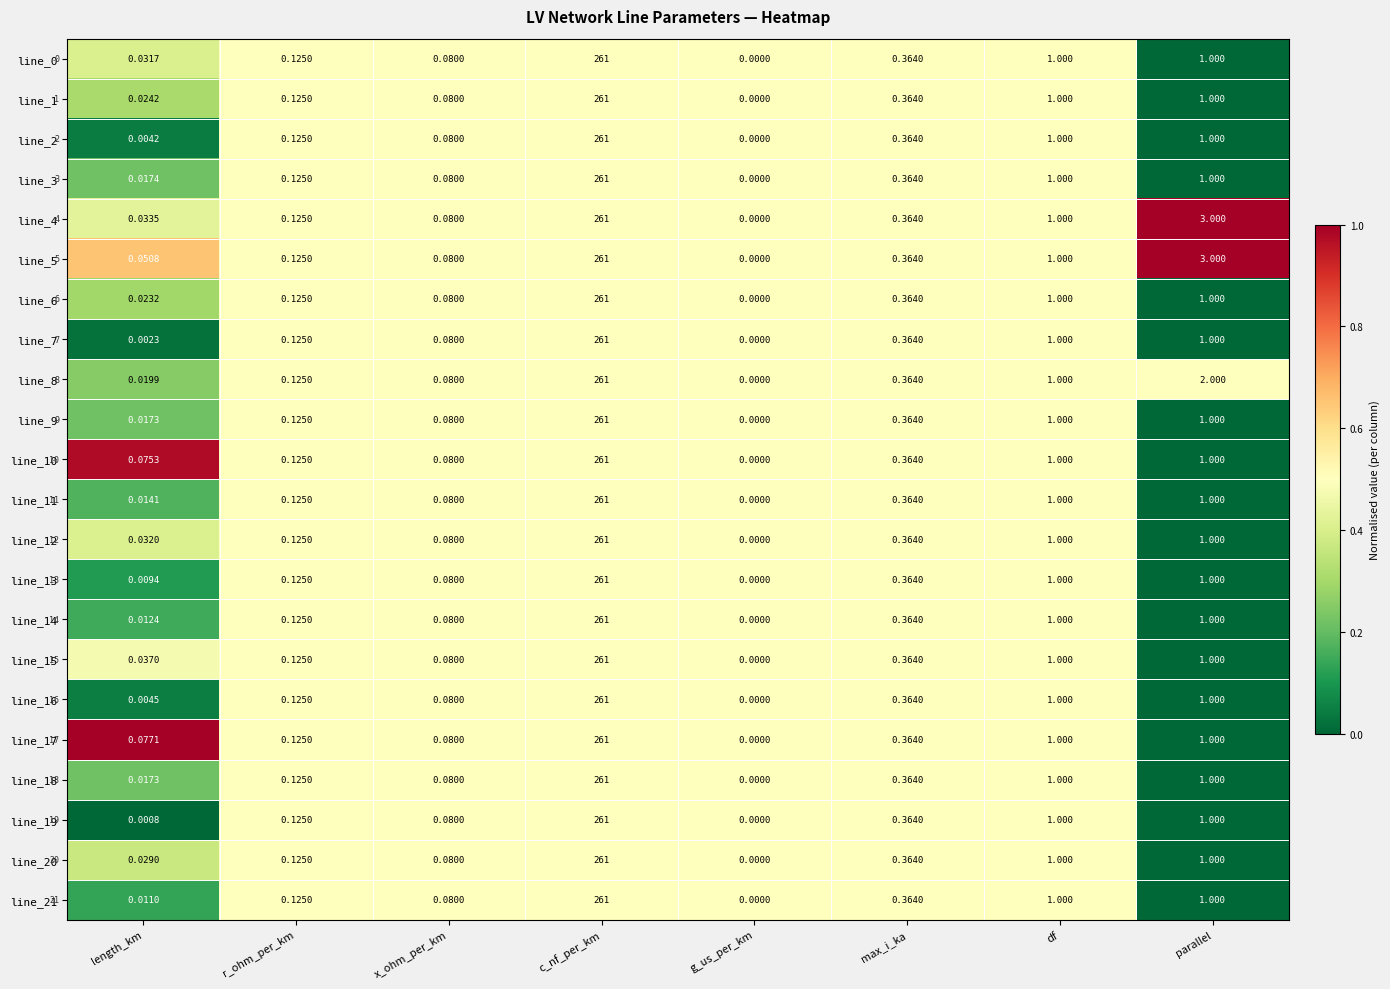

Which category has the highest value in the line_19 series?

c_nf_per_km